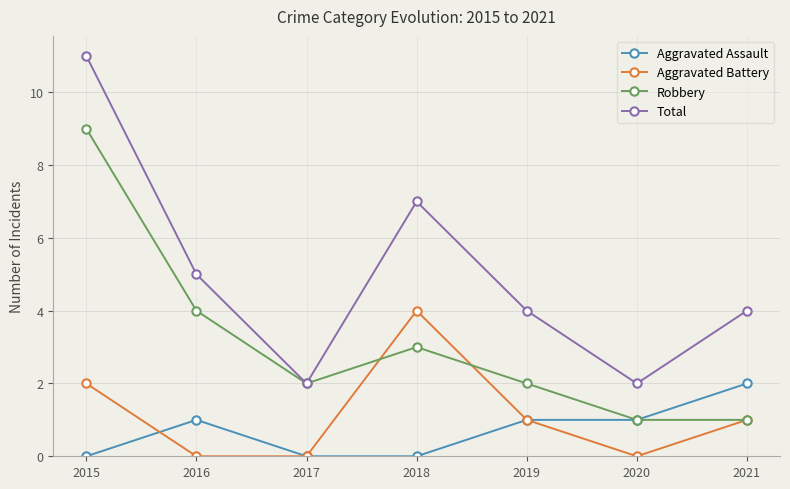

How many distinct data groups are displayed?

4